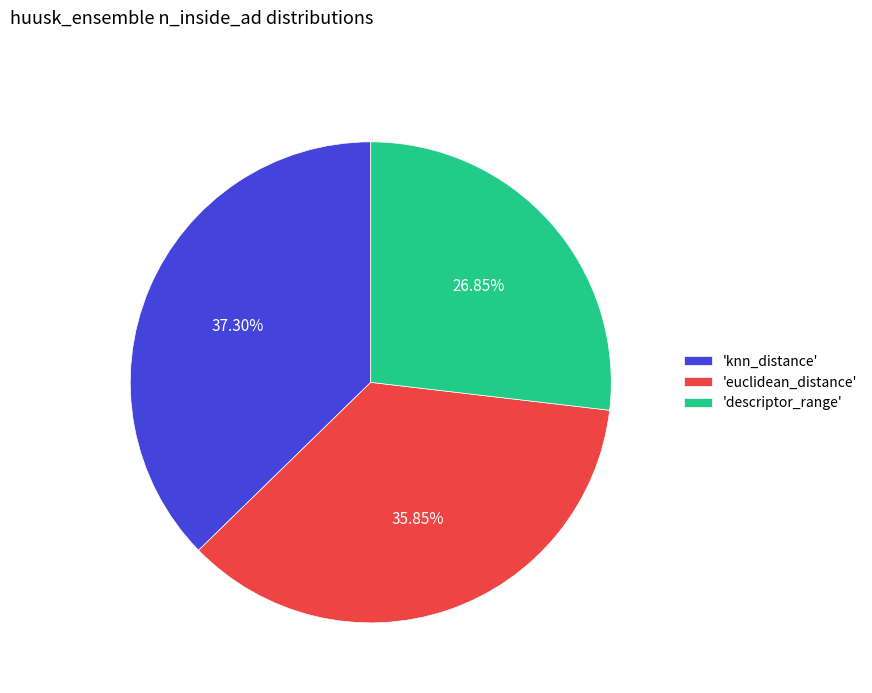

Between 'euclidean_distance' and 'descriptor_range', which is larger?

'euclidean_distance'